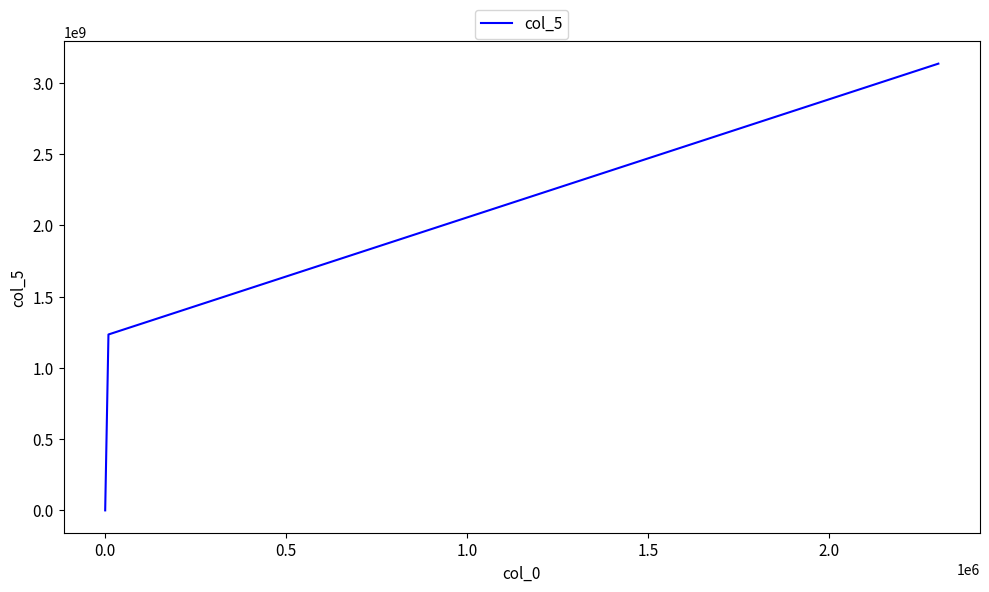

How many lines are shown in the chart?

1